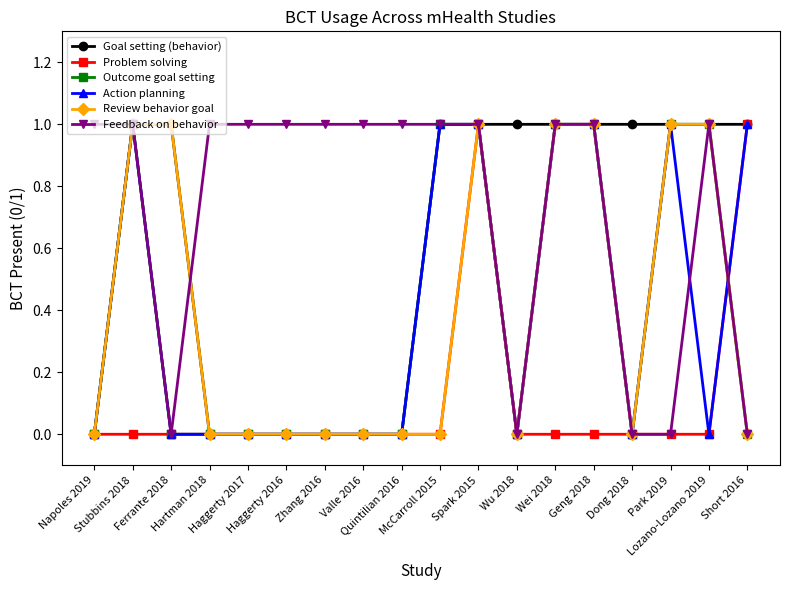

True or false: Feedback on behavior has more than 0 points higher than both neighbors.

True